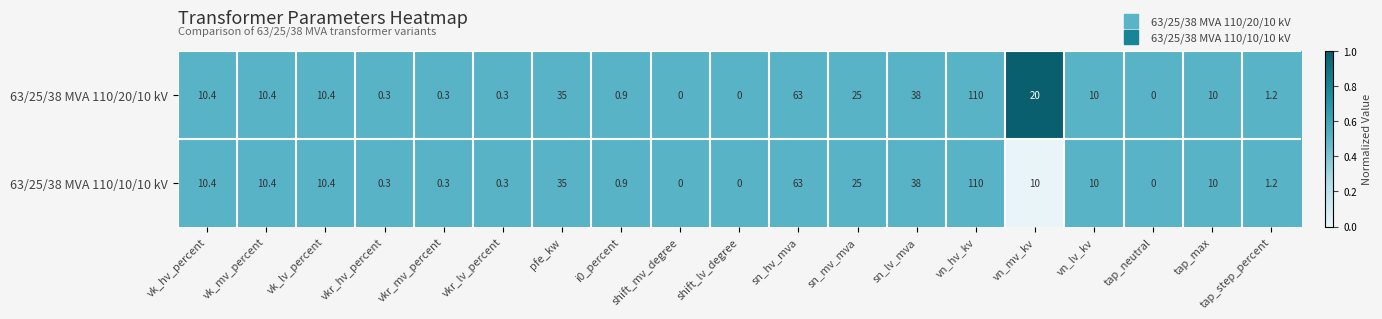

Which series has the largest total across all categories?

63/25/38 MVA 110/20/10 kV